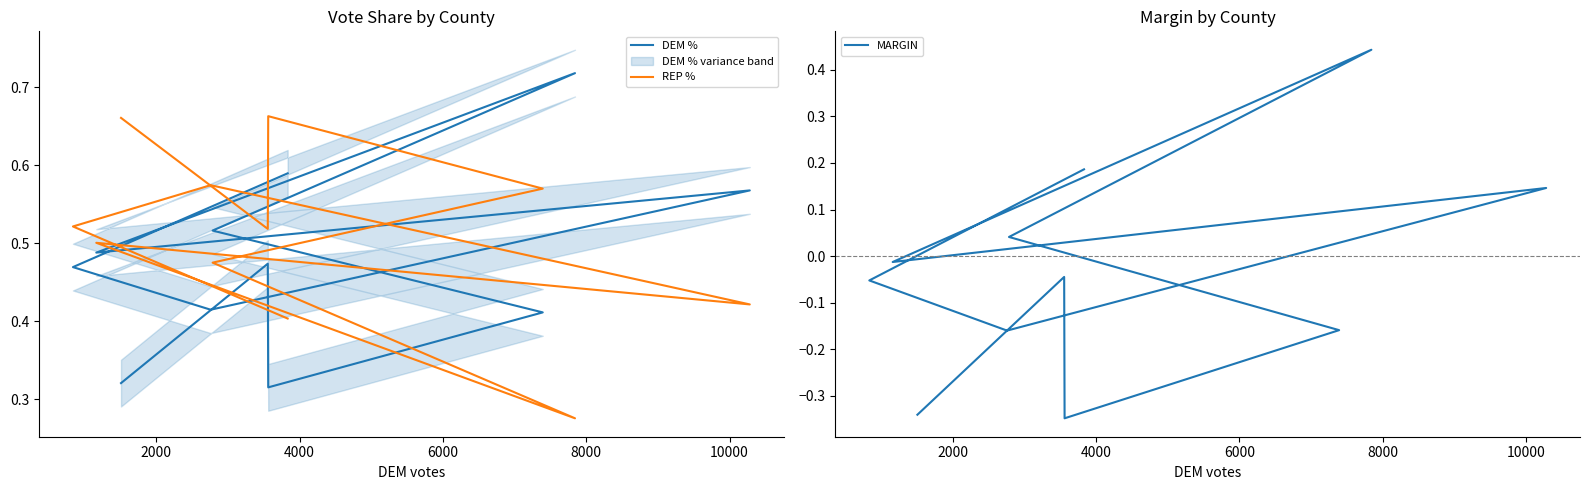

What is the smallest value displayed?

-0.3